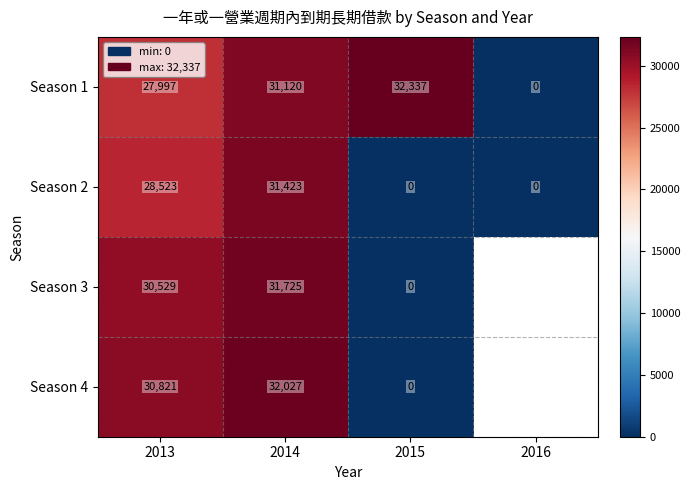

Is it true that Season 3 equals 15043 at 2013?

False